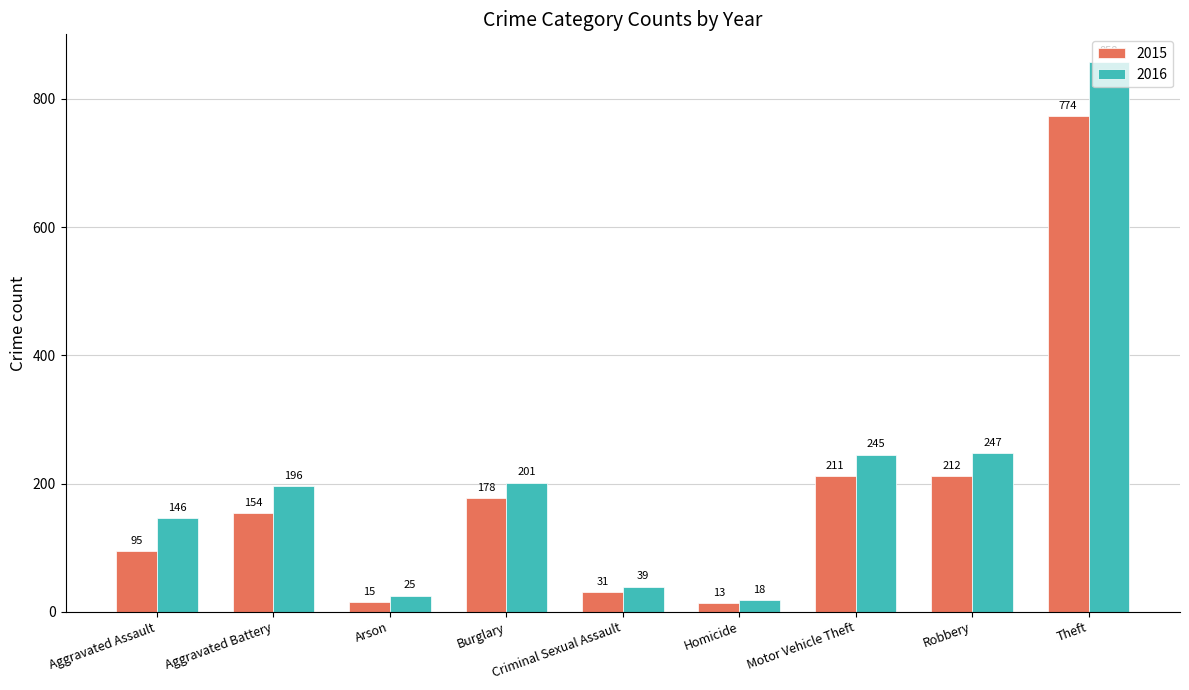

Which category has the highest value in the 2016 series?

Theft